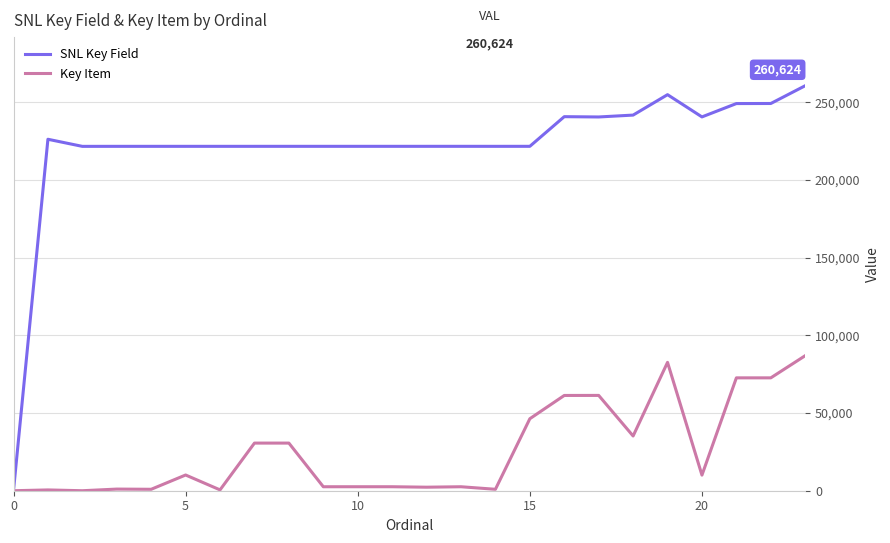

Rank the series by their maximum value, from highest to lowest.

SNL Key Field, Key Item